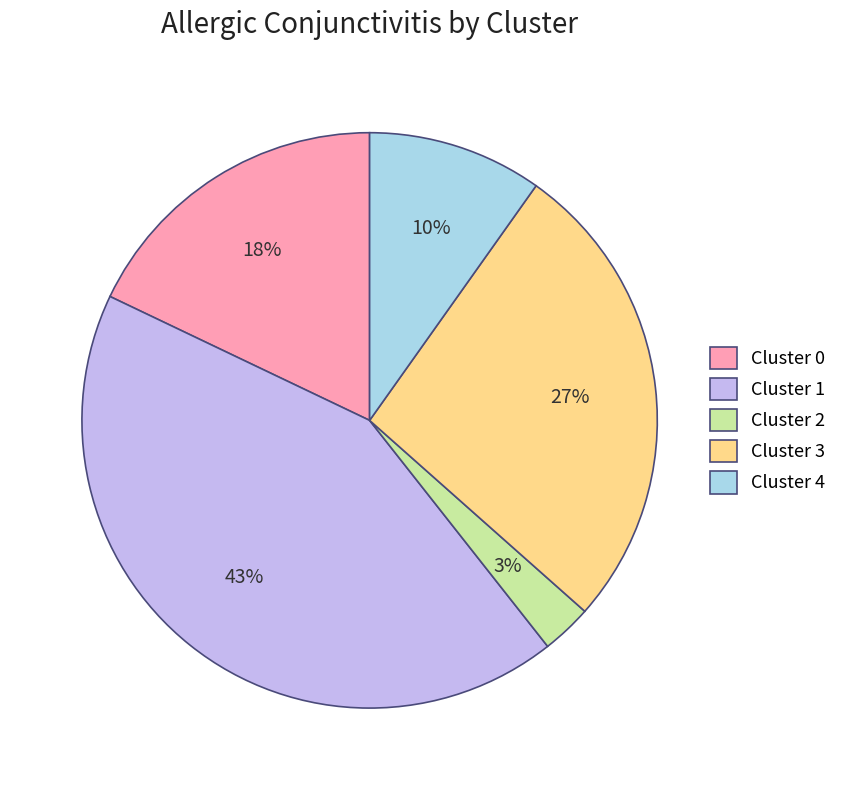

Is there any slice that represents more than half of the pie?

No